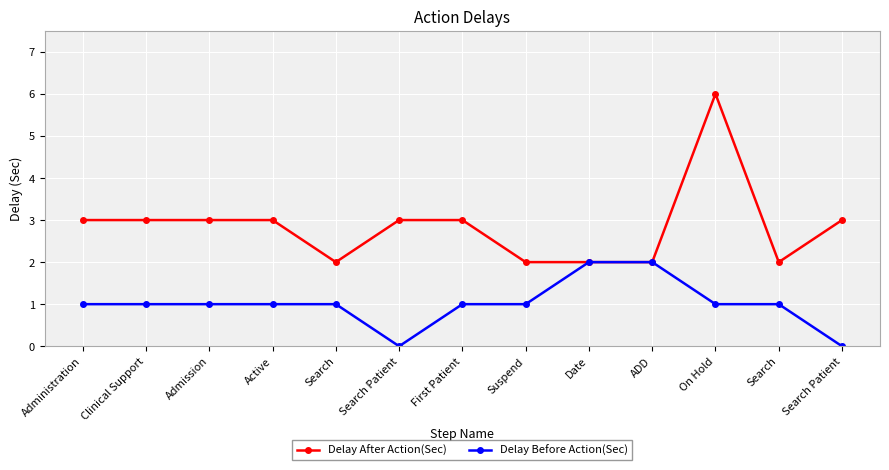

Count the Delay Before Action(Sec) values in the range 1 to 2.

11